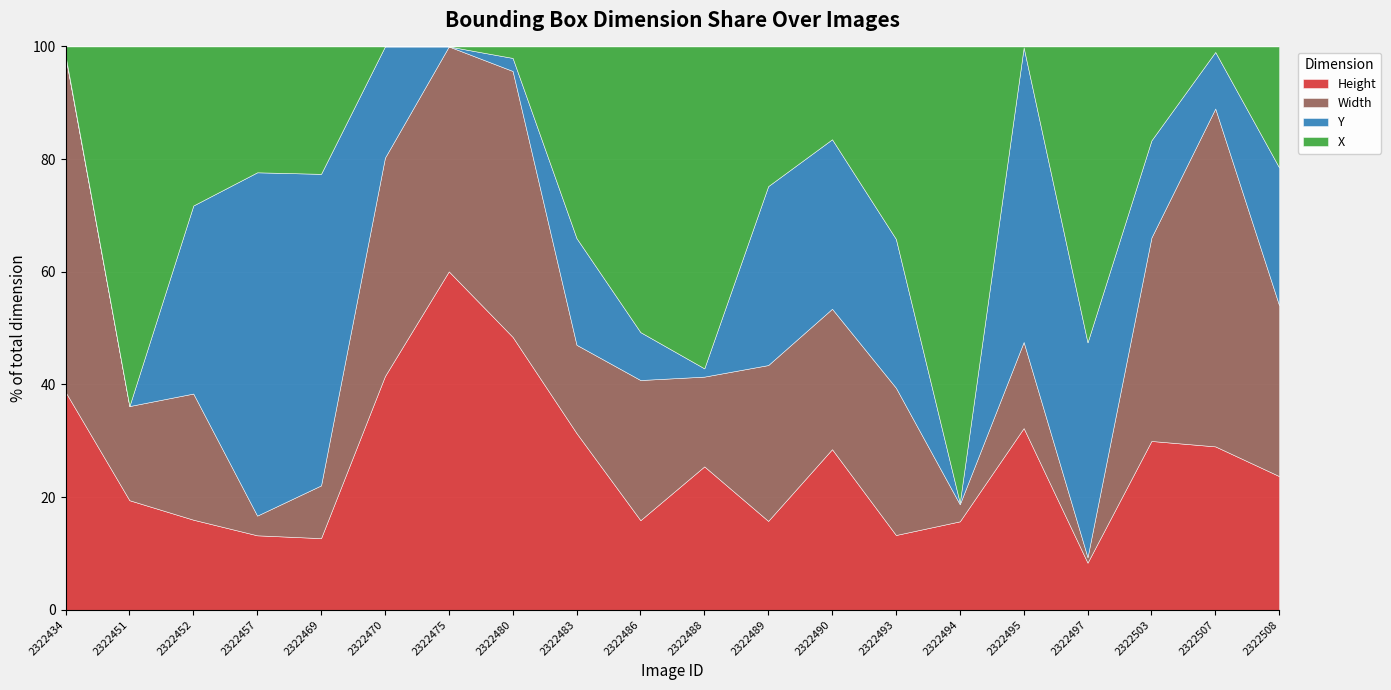

Reading left to right, list all the values displayed in this chart.

Height: 312	71	115	87	72	168	498	356	106	101	139	77	199	96	57	190	43	205	237	159
Width: 480	61	161	23	53	157	331	347	53	158	87	135	174	189	11	90	5	247	490	203
Y: 2	0	240	401	313	80	0	17	64	54	8	155	210	191	1	308	196	118	82	164
X: 13	233	203	147	128	0	0	15	115	322	312	121	115	247	294	1	270	114	8	144